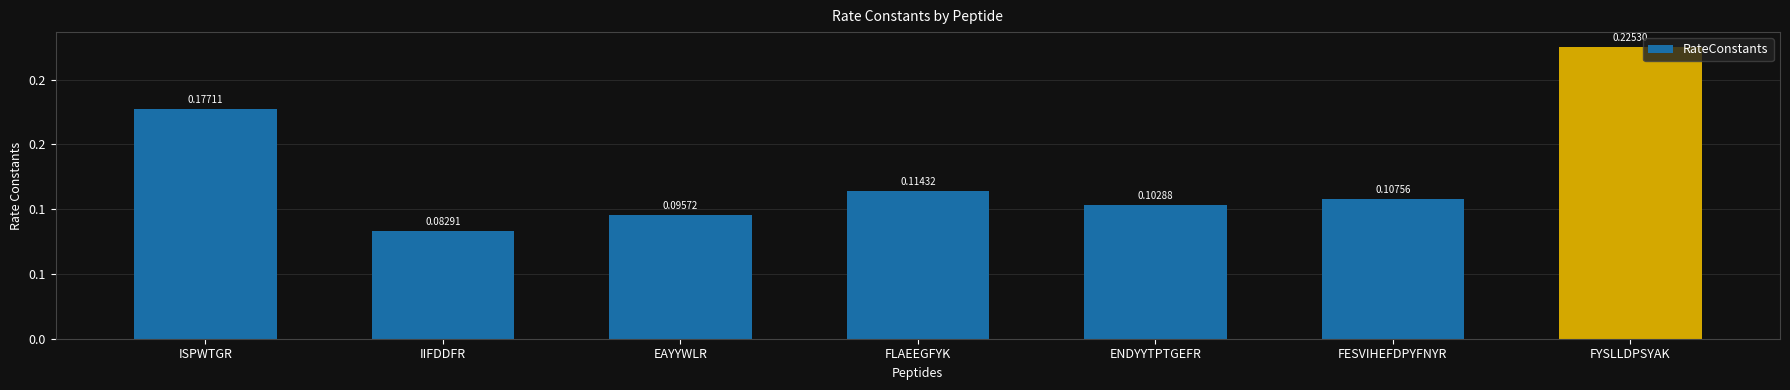

Reading right to left, list all the values displayed in this chart.

0.2	0.1	0.1	0.1	0.1	0.1	0.2